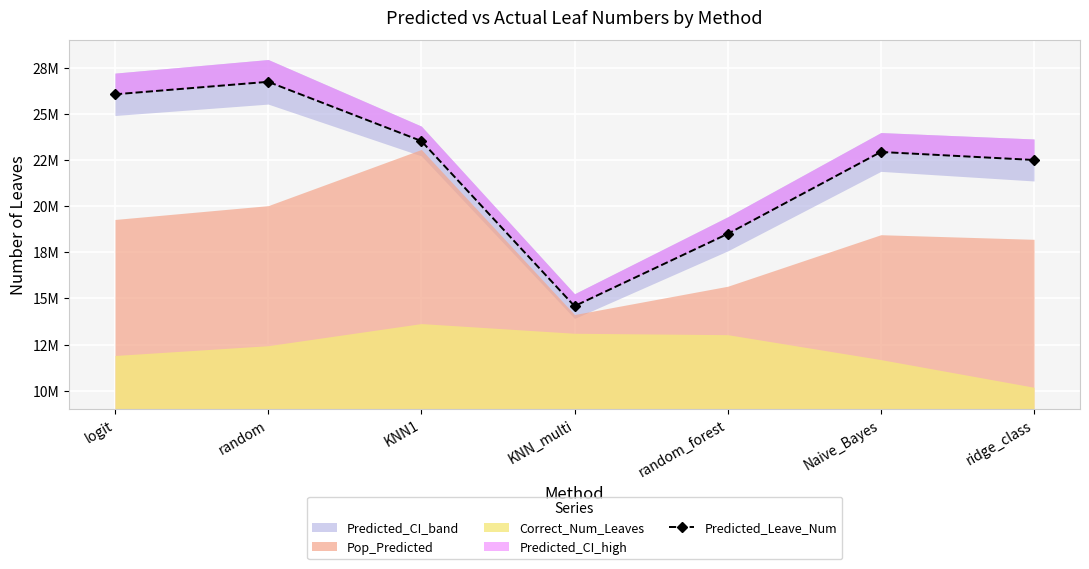

Where is the first local maximum?

random